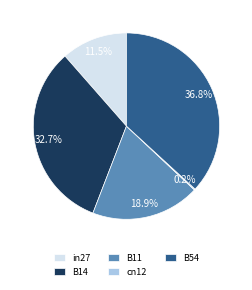

Does B14 account for over 50% of the chart?

No